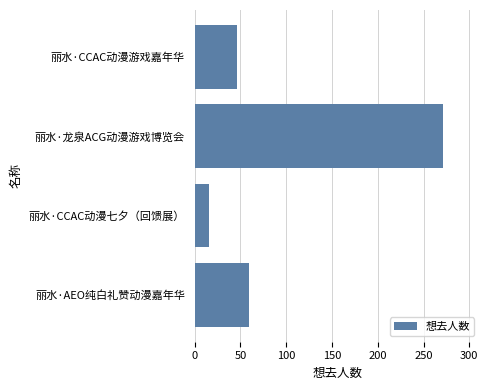

Rank the categories by value from lowest to highest.

丽水·CCAC动漫七夕（回馈展）, 丽水·CCAC动漫游戏嘉年华, 丽水·AEO纯白礼赞动漫嘉年华, 丽水·龙泉ACG动漫游戏博览会